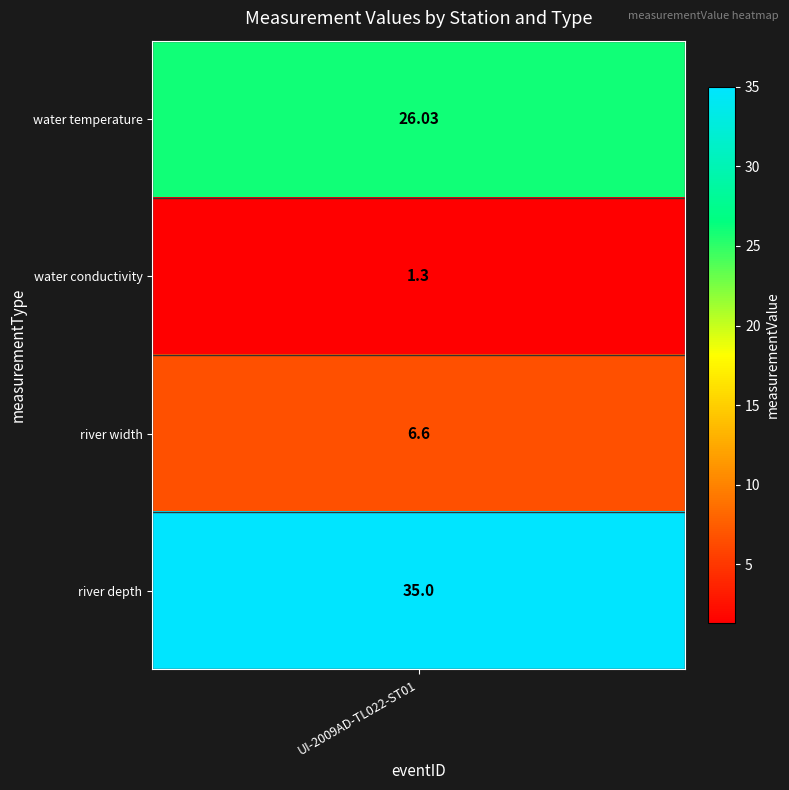

What value does the data have at water temperature?

26.0